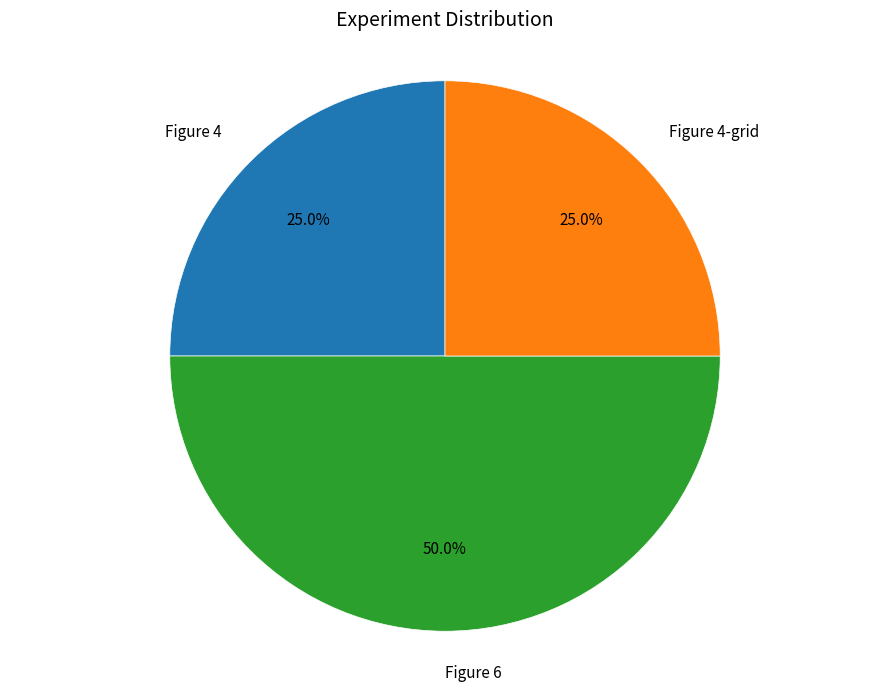

What is the ratio of the value at Figure 6 to the value at Figure 4?

2.0